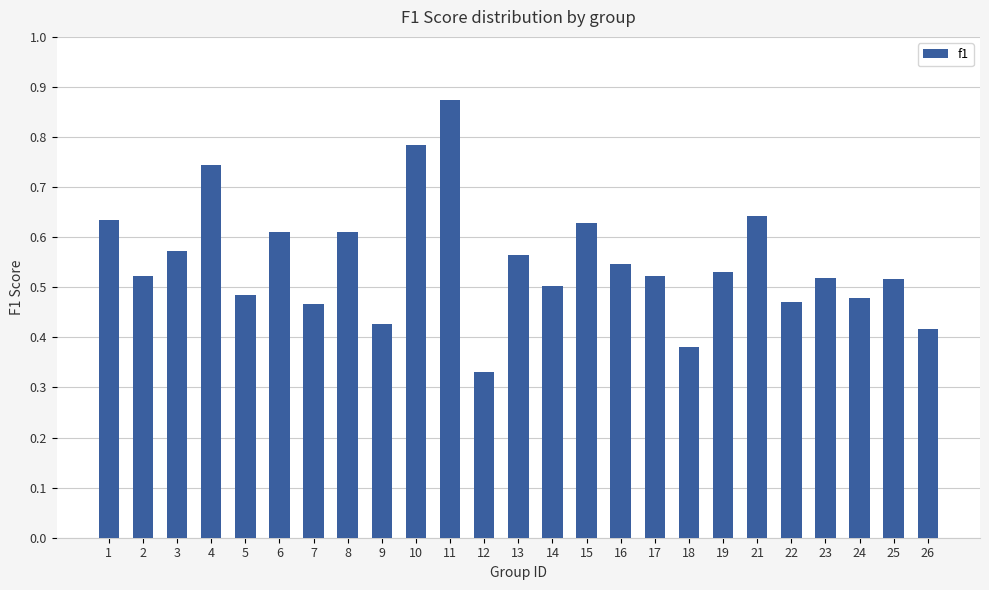

Are the bars grouped side by side (vs. stacked)?

No